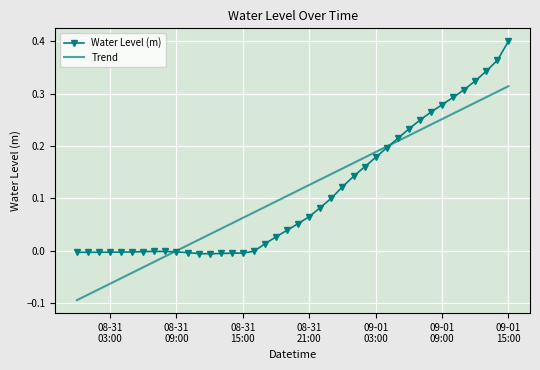

List the series in order of their peak value, lowest first.

Trend, Water Level (m)